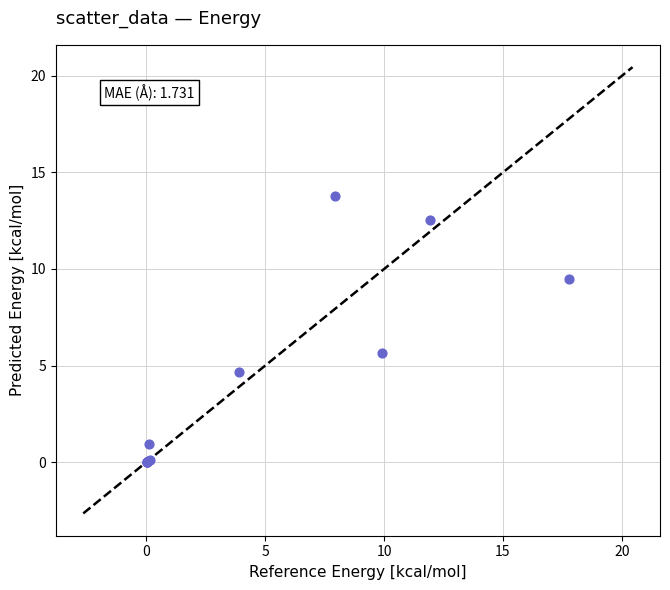

What Y value in the scatter plot is closest to 6?

5.6